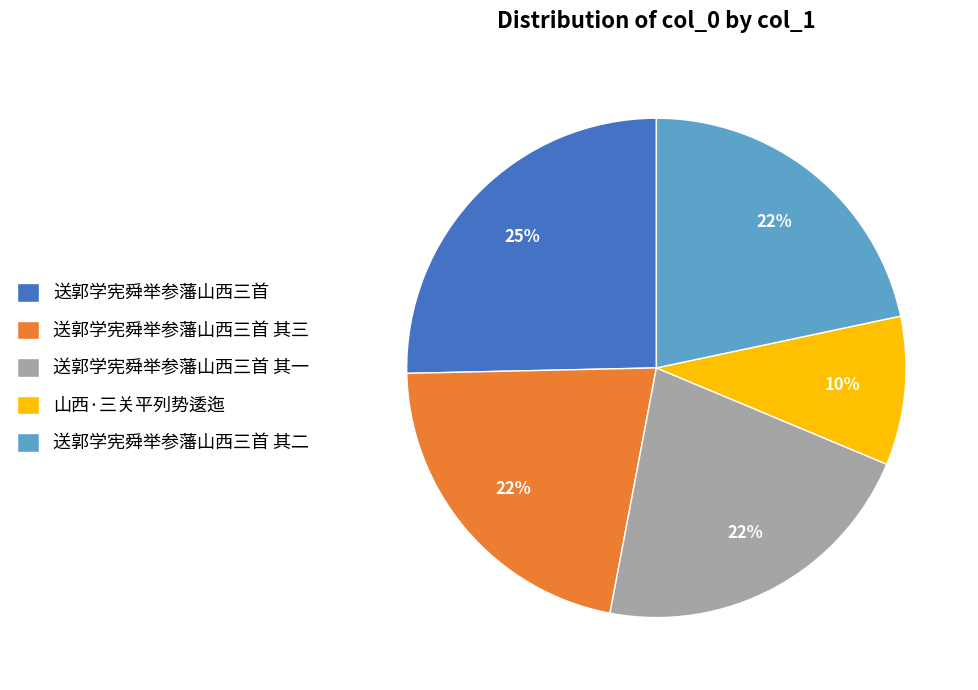

How many segments does this pie chart have?

5